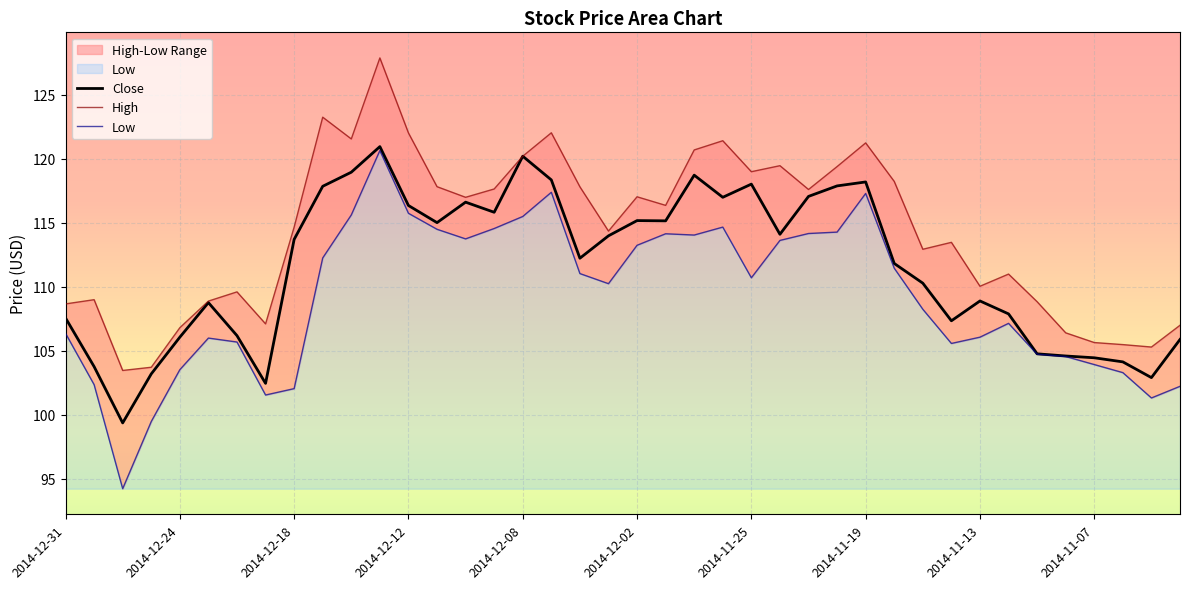

How many interior local valleys does the High series have?

11